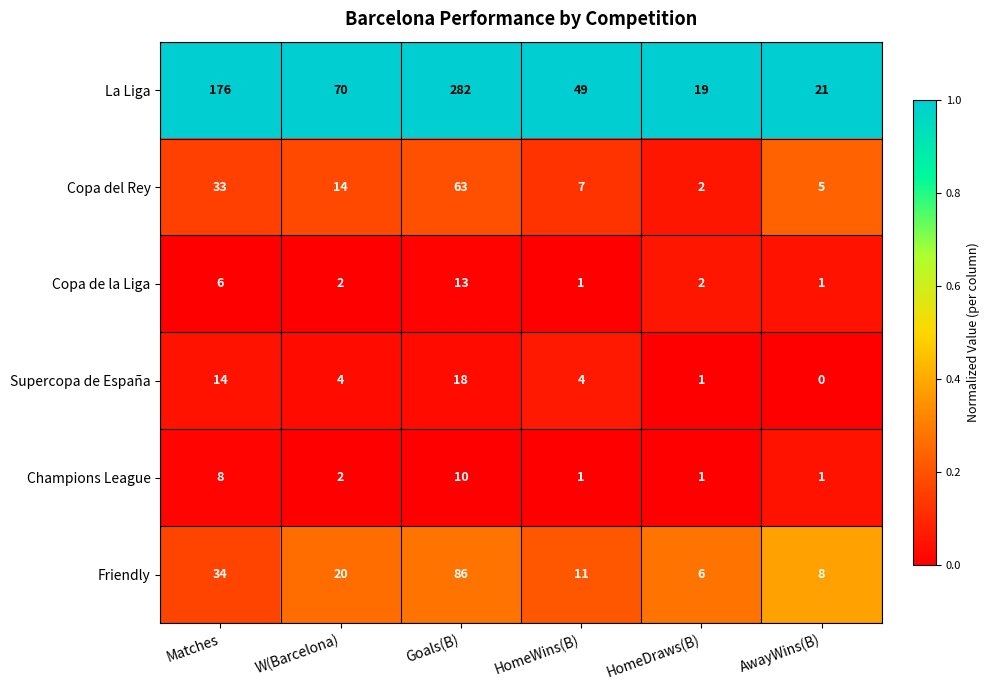

Which series has the largest total across all categories?

La Liga